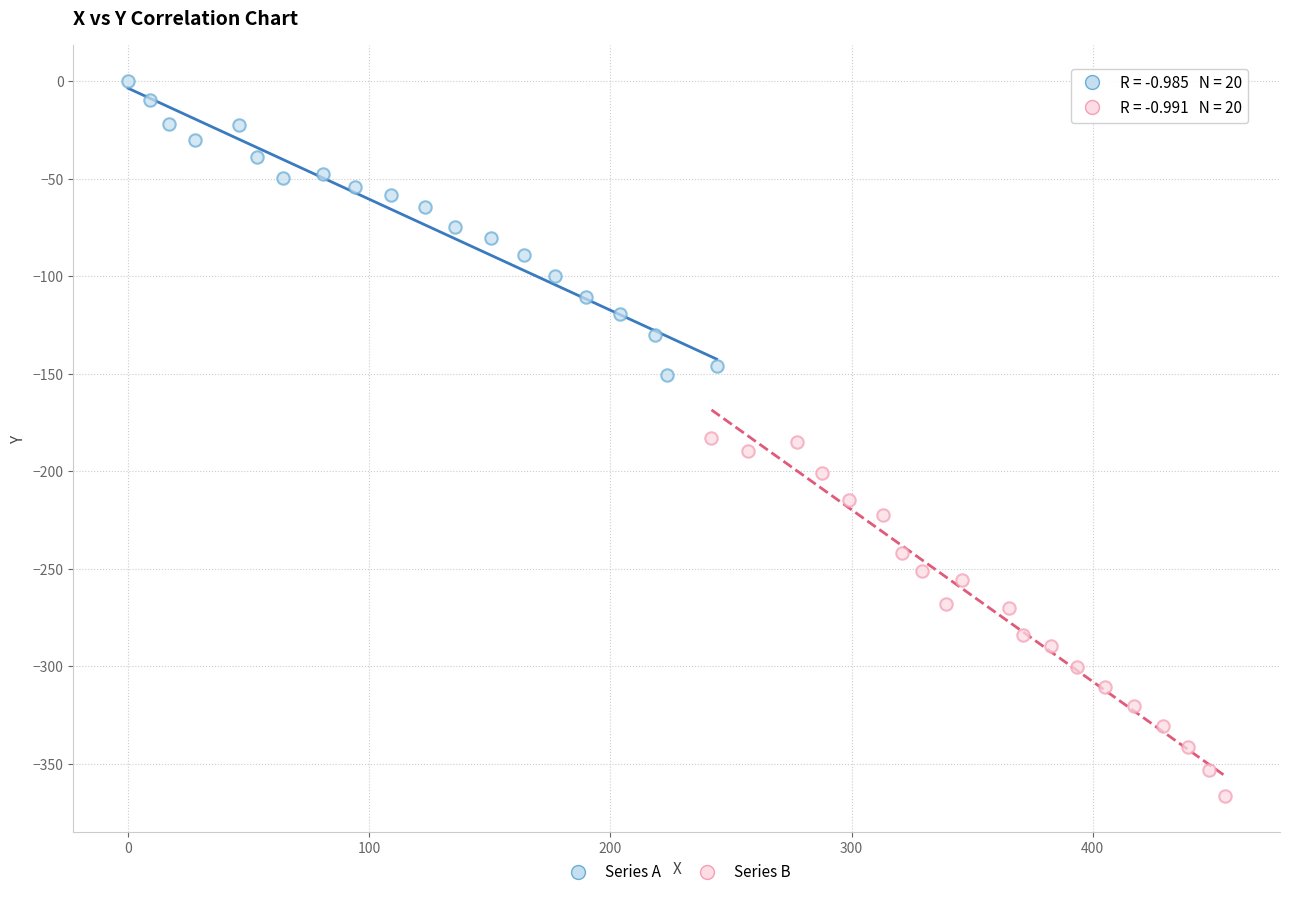

Which series has the largest Y range (max minus min)?

Series B